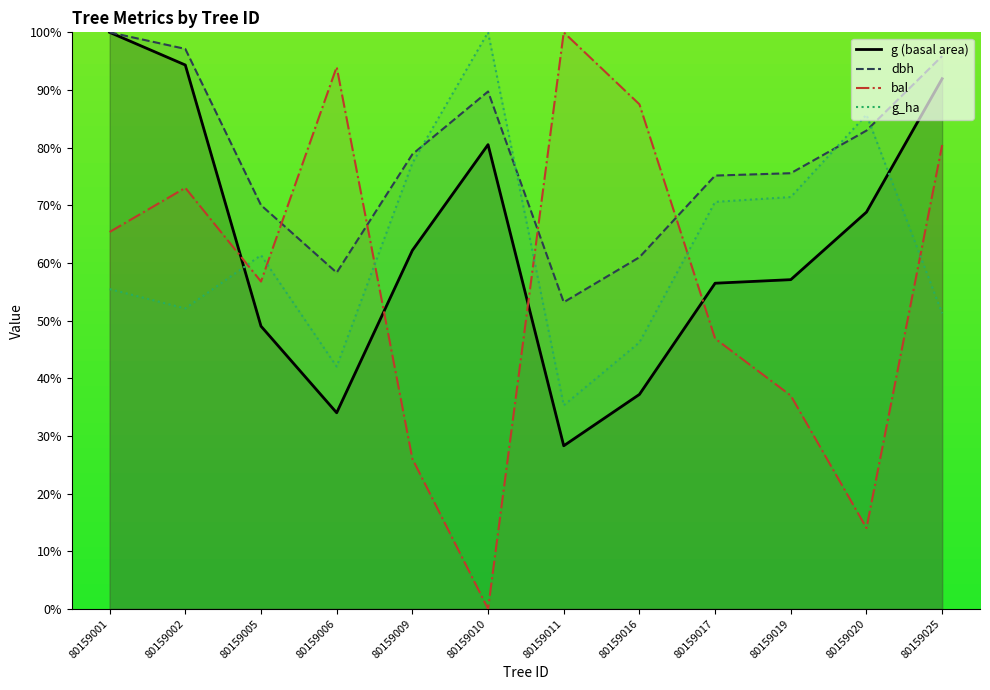

True or false: g_ha has a value of 70.6 at 80159017.

True